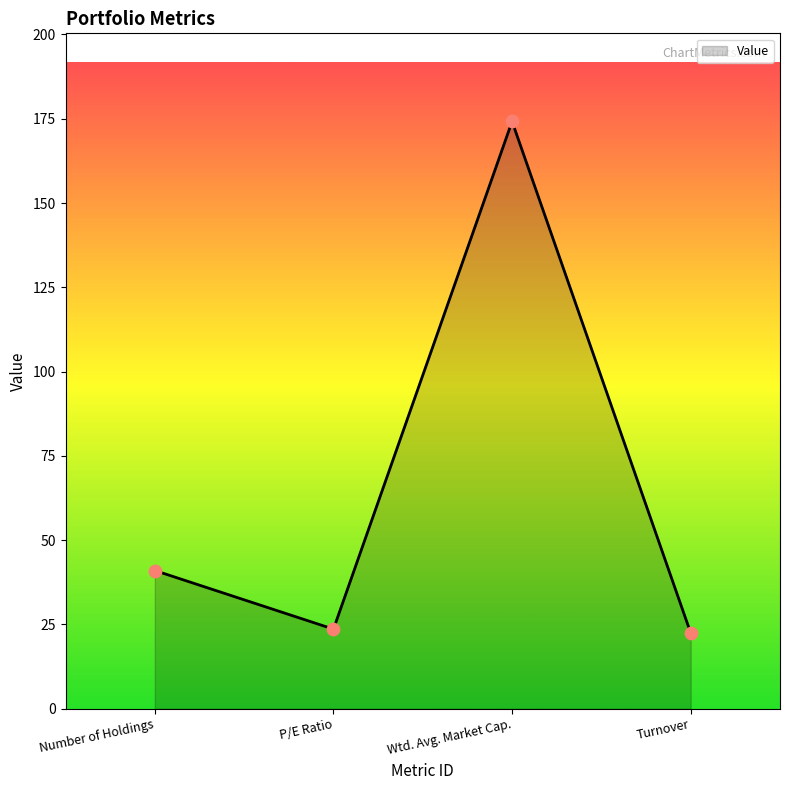

Approximately how many times larger is the value at Number of Holdings compared to Turnover?

1.8